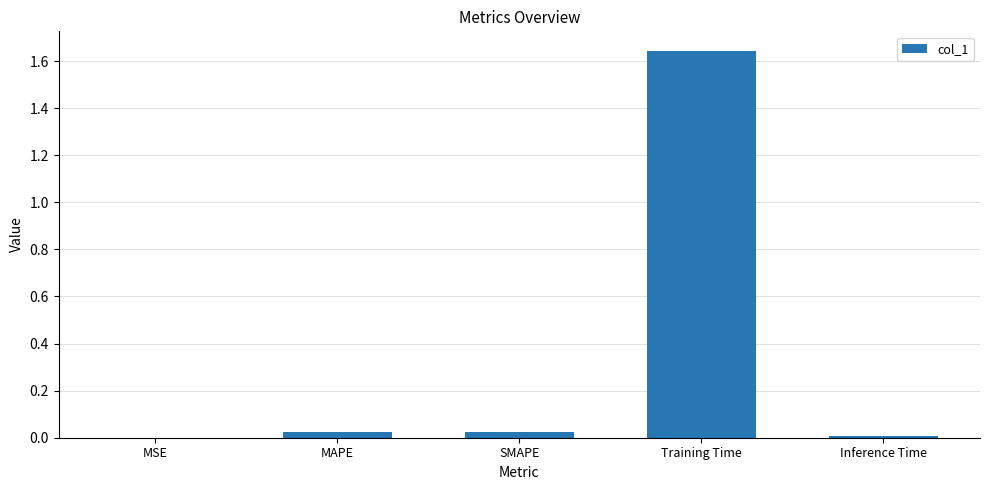

What is the sum of all values?

1.7